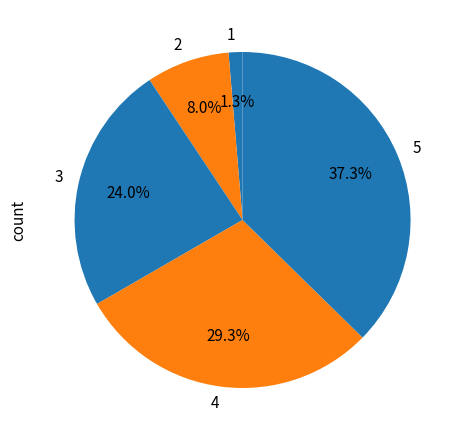

Between 3 and 5, which is larger?

5